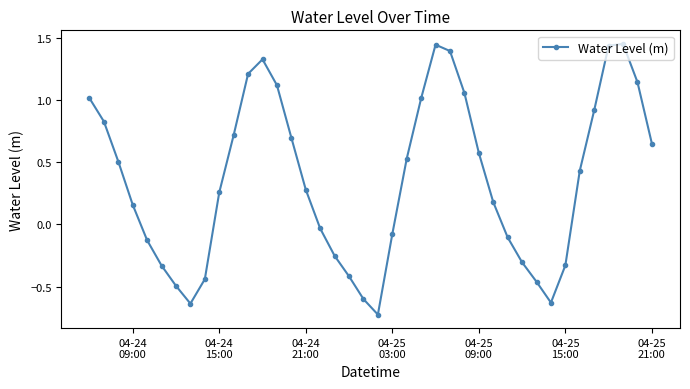

How many interior local valleys (lower than both neighbors) does the data have?

3